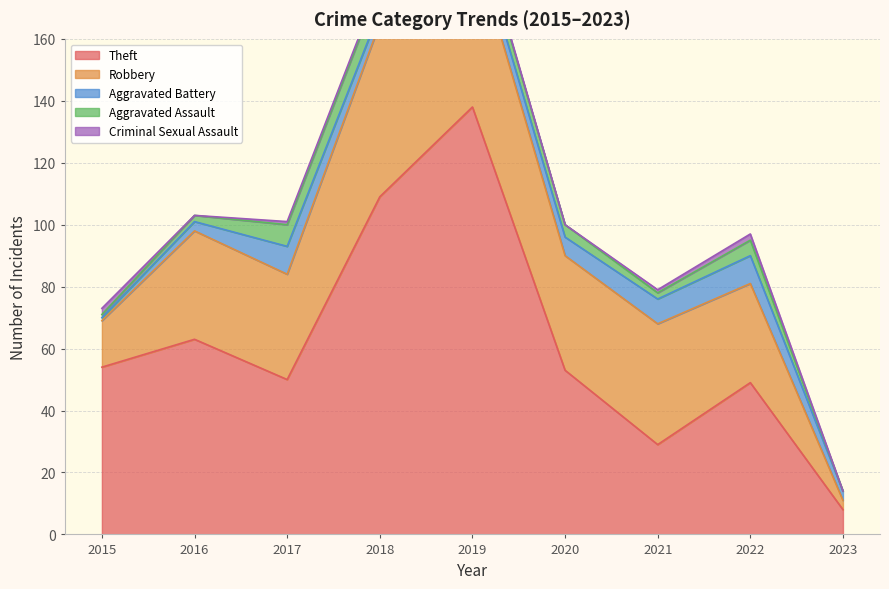

True or false: Robbery and Criminal Sexual Assault cross at least once.

False